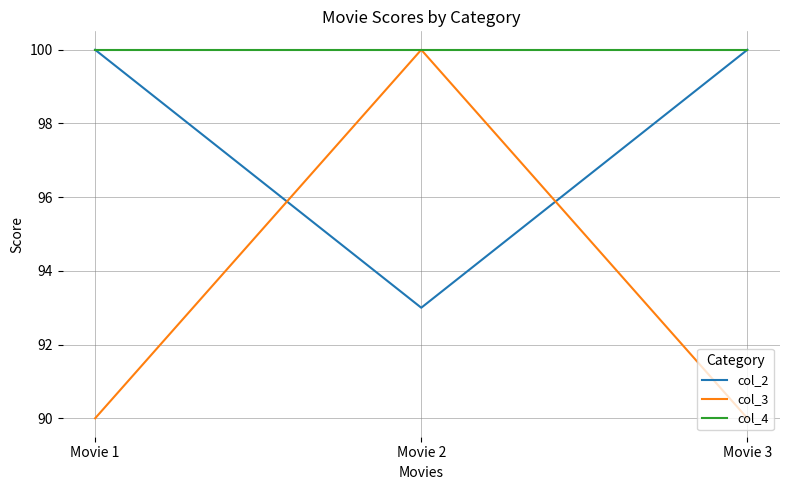

Which series has the largest total across all categories?

col_4